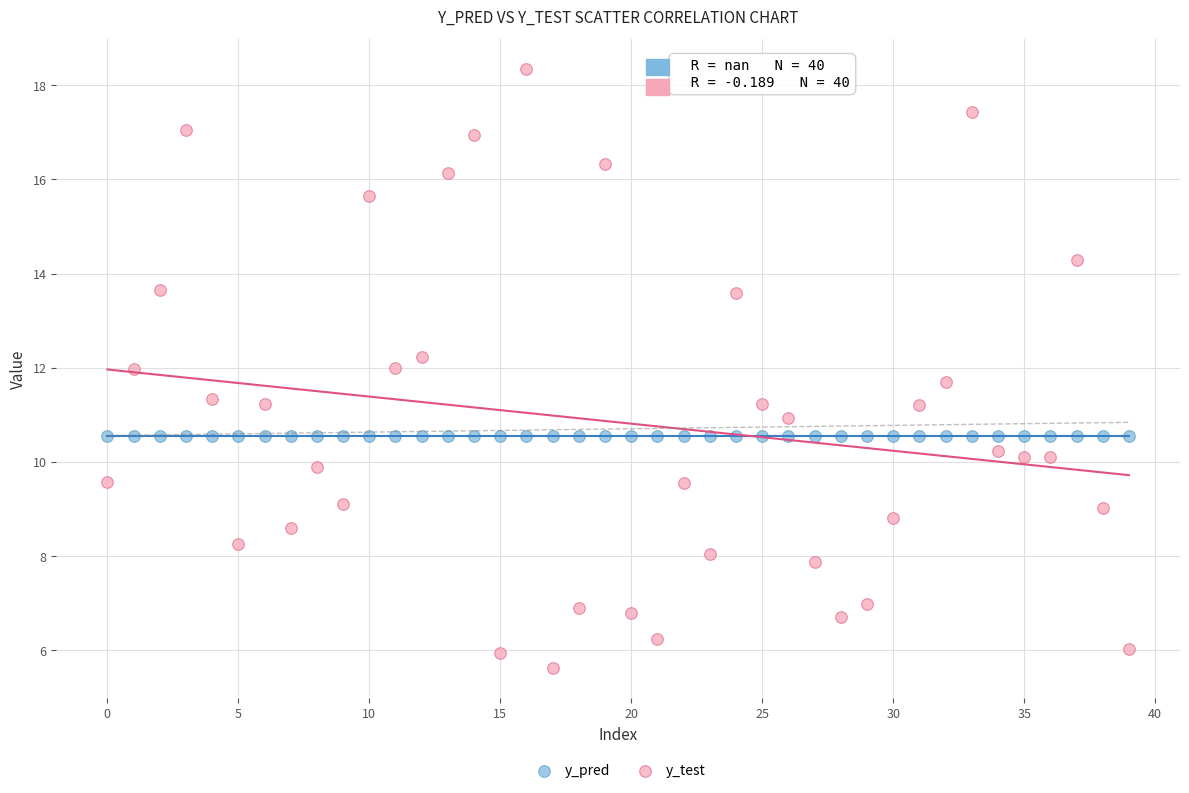

What are all the series names shown in the legend?

y_pred, y_test